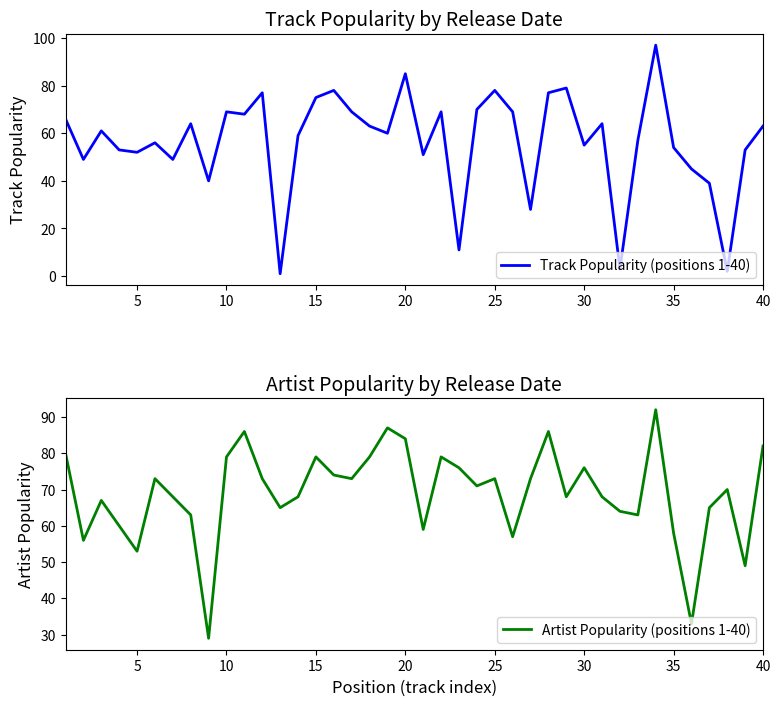

Rank the series by their average value, from highest to lowest.

Artist Popularity (positions 1-40), Track Popularity (positions 1-40)